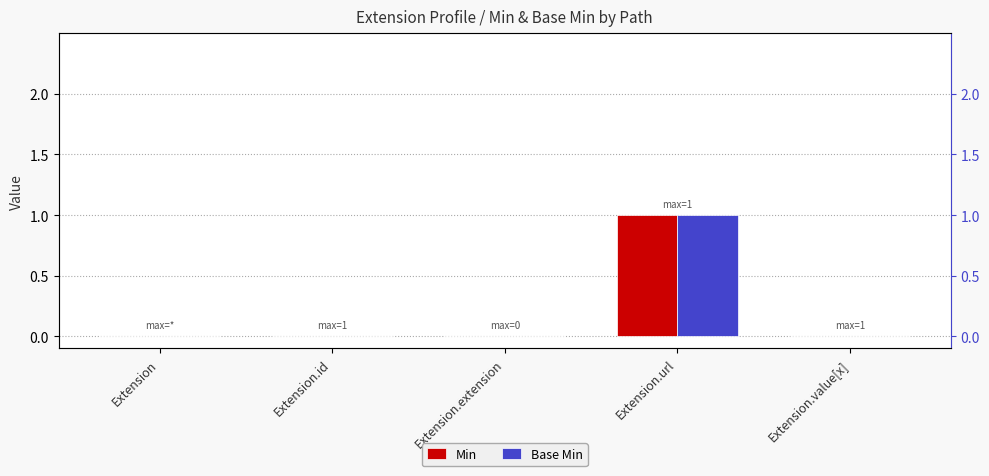

How many bars are there in total?

10